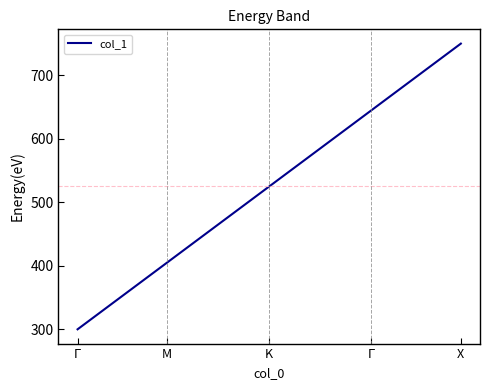

What is the maximum value shown in the chart?

750